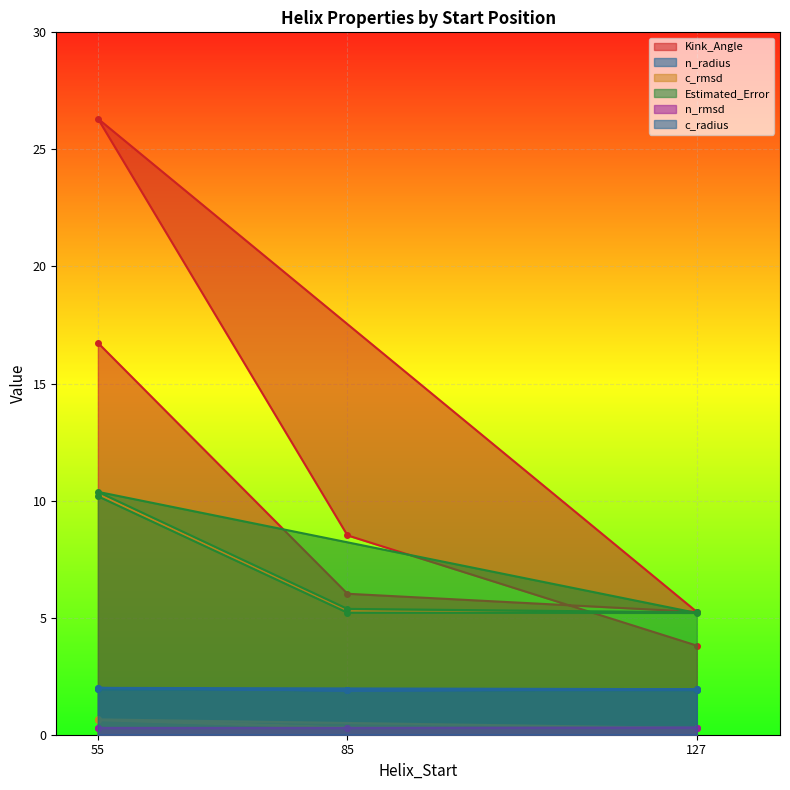

The c_rmsd series shows 0.3 at 127. True or false?

True